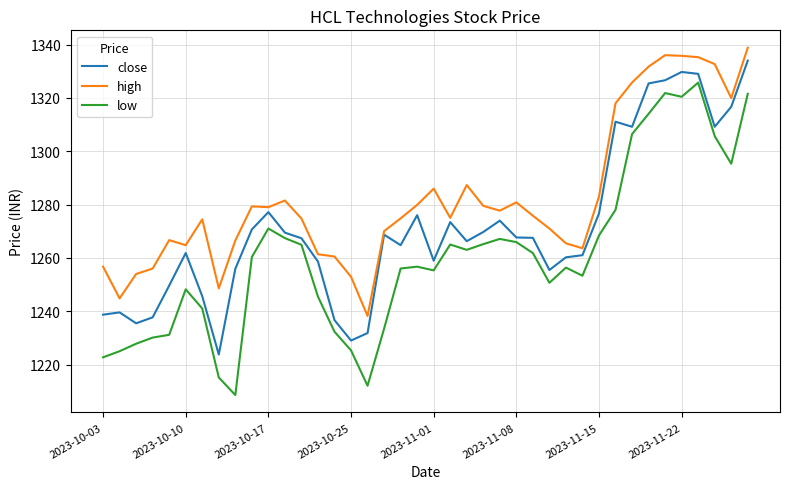

List the series in order of their overall mean, lowest first.

low, close, high